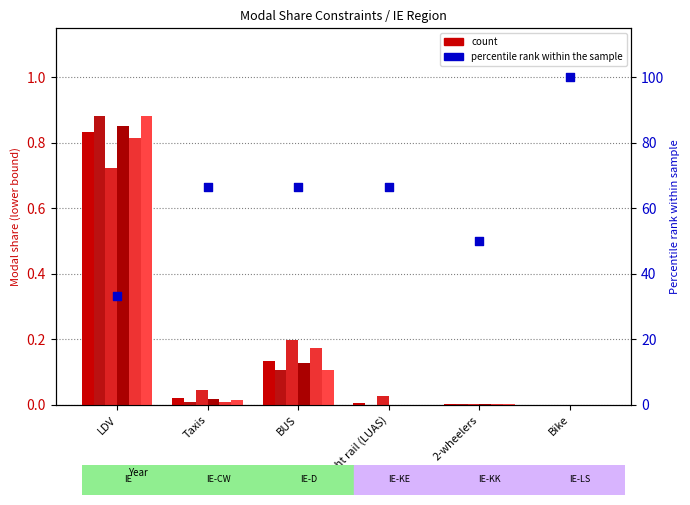

Which series has the largest total across all categories?

IE-LS